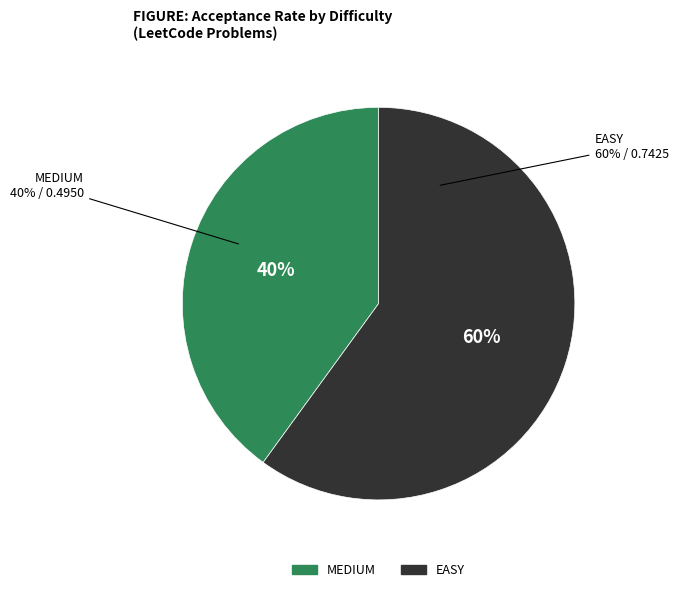

Which slice is the smallest?

MEDIUM